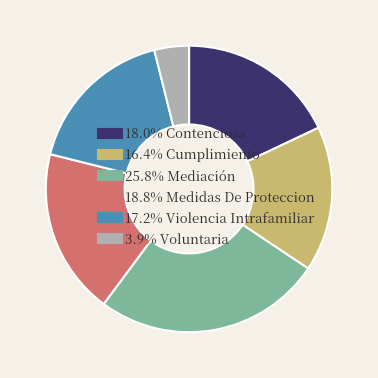

Does any single category account for the majority?

No